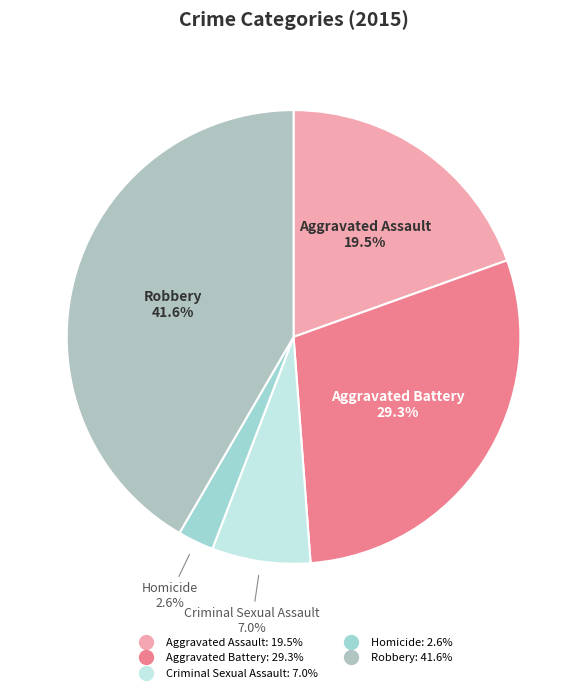

The Criminal Sexual Assault slice represents 17% of the pie. True or false?

False